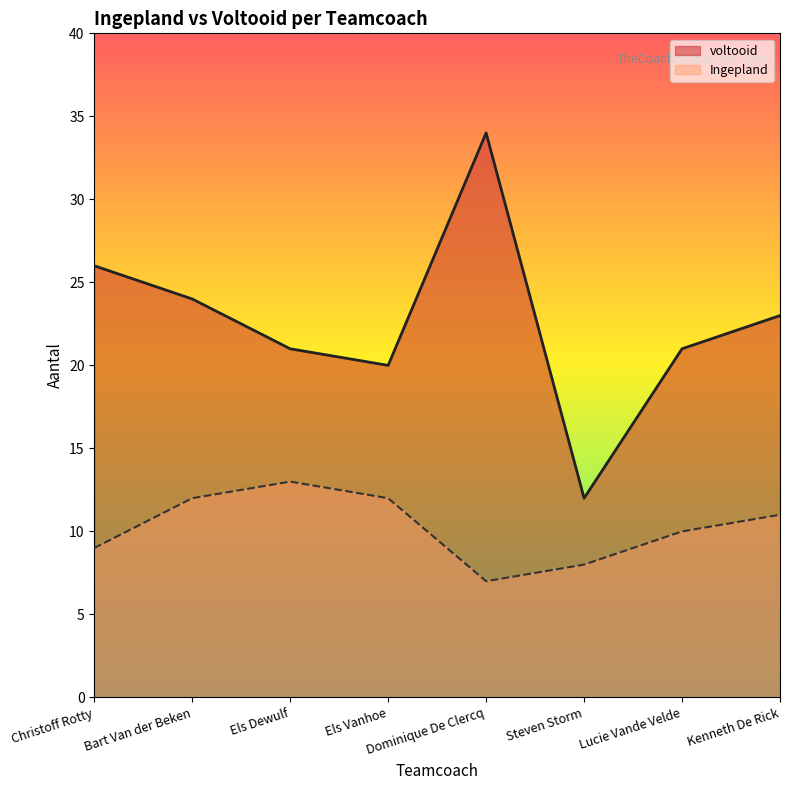

What is the value of the Ingepland point at the 2nd from the left?

12